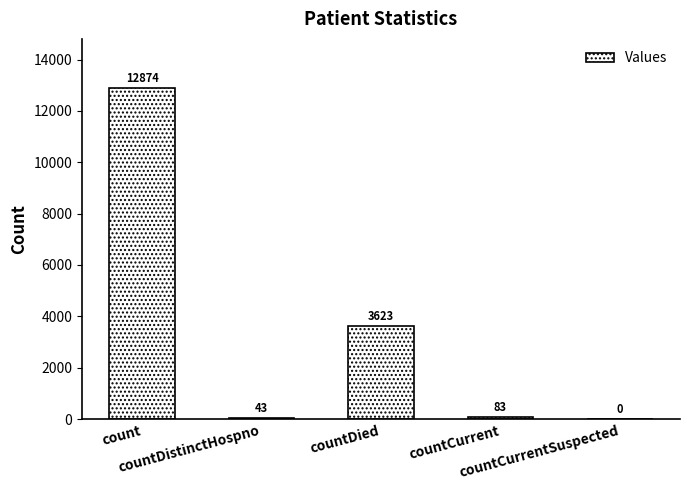

Where is the data nearest to the value 6437?

countDied